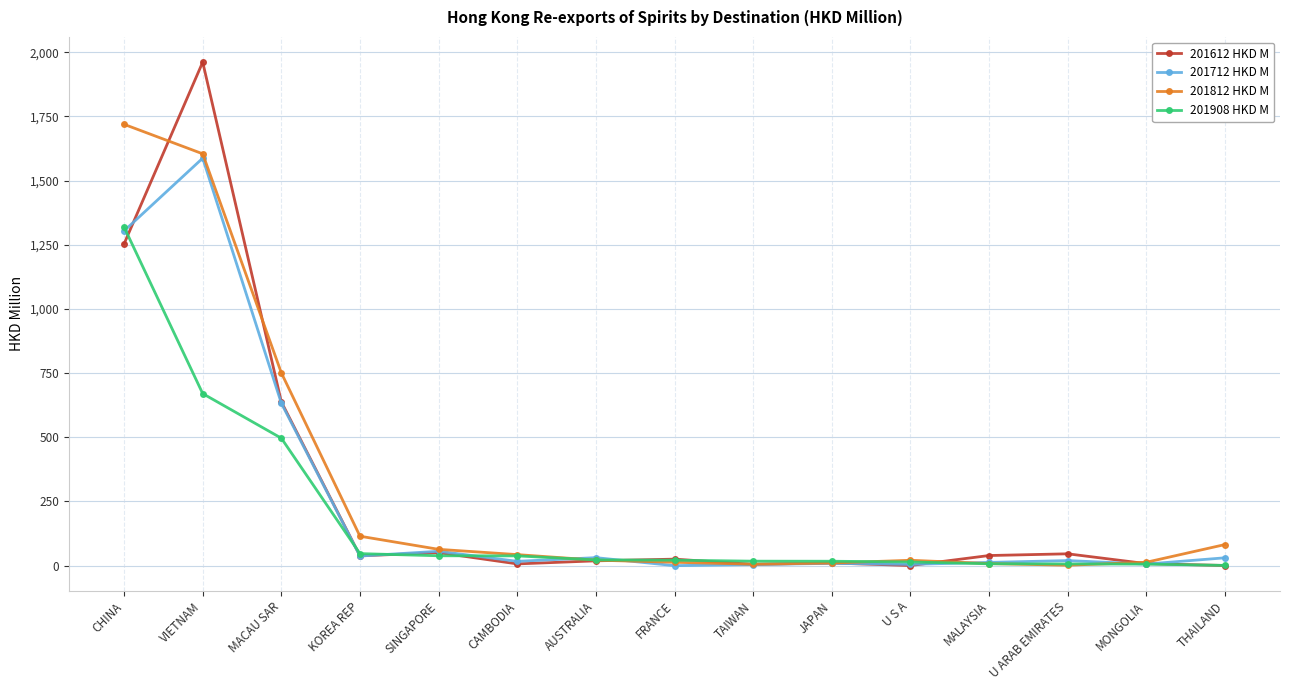

What is the approximate value of 201812 HKD M at MONGOLIA?

13.2